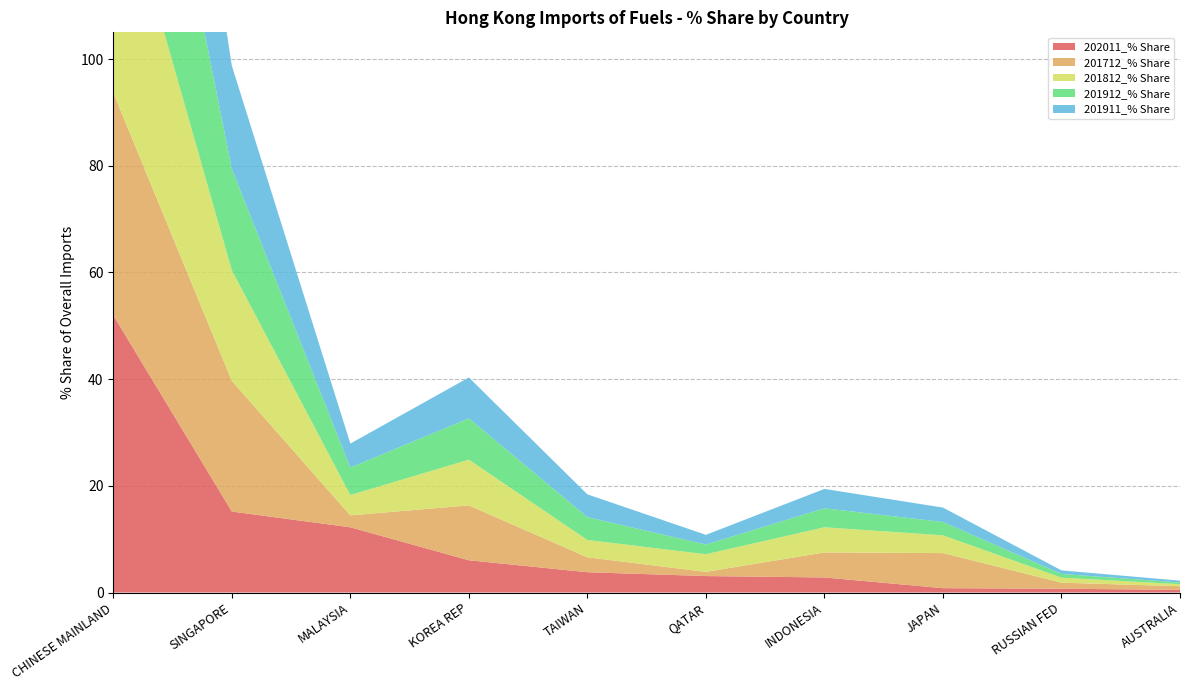

Reading left to right, transcribe all the data shown in this chart.

202011_% Share: CHINESE MAINLAND=52.0	SINGAPORE=15.2	MALAYSIA=12.2	KOREA REP=6.0	TAIWAN=3.8	QATAR=3.1	INDONESIA=2.8	JAPAN=0.8	RUSSIAN FED=0.7	AUSTRALIA=0.5
201712_% Share: CHINESE MAINLAND=41.7	SINGAPORE=24.5	MALAYSIA=2.2	KOREA REP=10.3	TAIWAN=2.8	QATAR=0.8	INDONESIA=4.7	JAPAN=6.6	RUSSIAN FED=1.1	AUSTRALIA=0.7
201812_% Share: CHINESE MAINLAND=44.8	SINGAPORE=20.7	MALAYSIA=3.8	KOREA REP=8.6	TAIWAN=3.3	QATAR=3.3	INDONESIA=4.7	JAPAN=3.3	RUSSIAN FED=0.9	AUSTRALIA=0.4
201912_% Share: CHINESE MAINLAND=52.1	SINGAPORE=19.0	MALAYSIA=5.2	KOREA REP=7.8	TAIWAN=4.3	QATAR=1.8	INDONESIA=3.6	JAPAN=2.5	RUSSIAN FED=0.7	AUSTRALIA=0.3
201911_% Share: CHINESE MAINLAND=52.3	SINGAPORE=19.3	MALAYSIA=4.5	KOREA REP=7.7	TAIWAN=4.3	QATAR=1.8	INDONESIA=3.6	JAPAN=2.7	RUSSIAN FED=0.7	AUSTRALIA=0.3